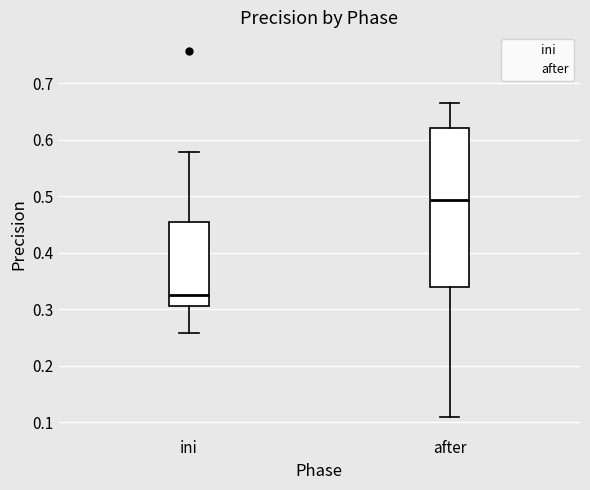

Comparing the boxes themselves (not the whiskers), which one is the tallest?

after